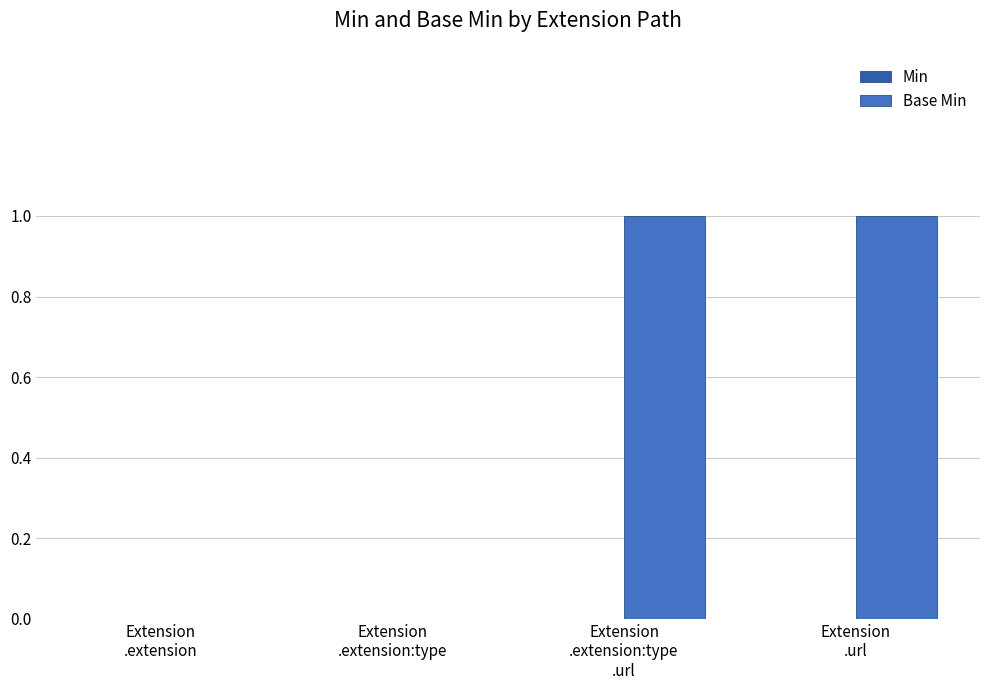

Reading left to right, list all the values displayed in this chart.

Min: Extension
.extension=0	Extension
.extension:type=0	Extension
.extension:type
.url=0	Extension
.url=0
Base Min: Extension
.extension=0	Extension
.extension:type=0	Extension
.extension:type
.url=1	Extension
.url=1